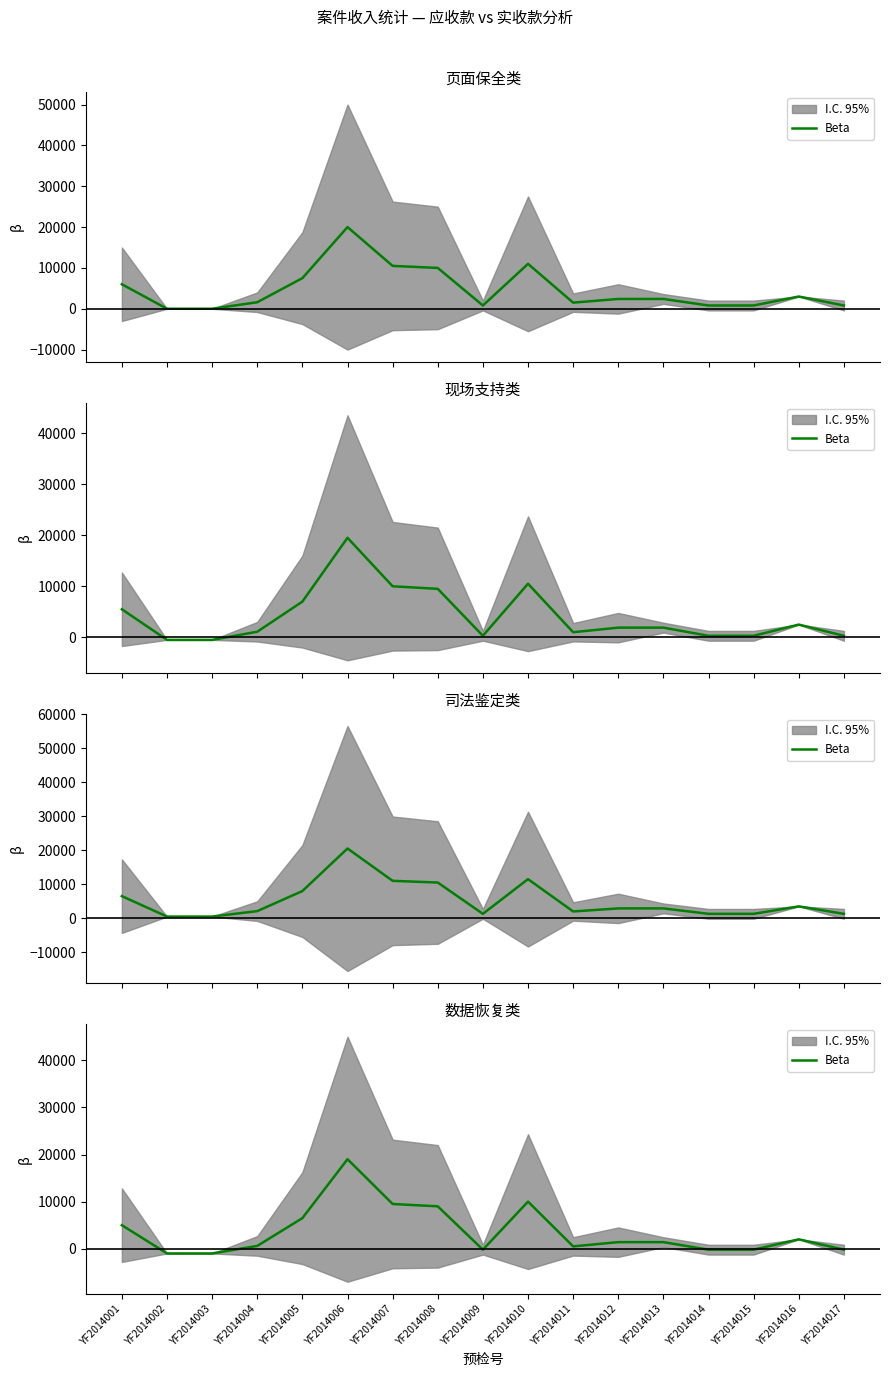

How many lines are shown in the chart?

1